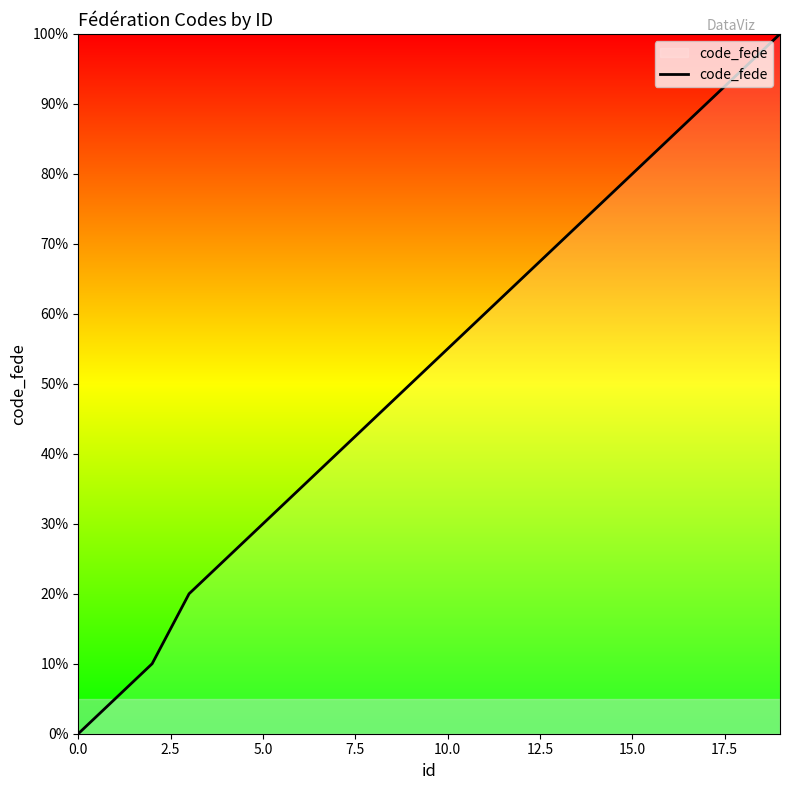

What is the difference between the maximum and minimum values?

100.0